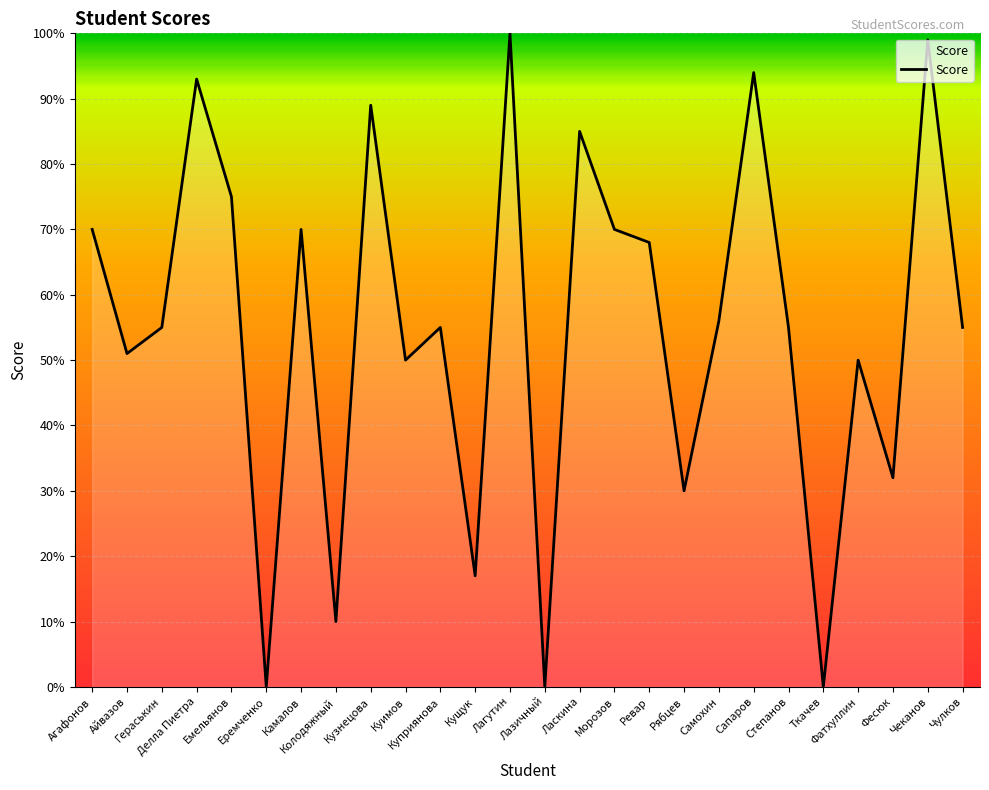

Where does the data first go above 55?

Агафонов